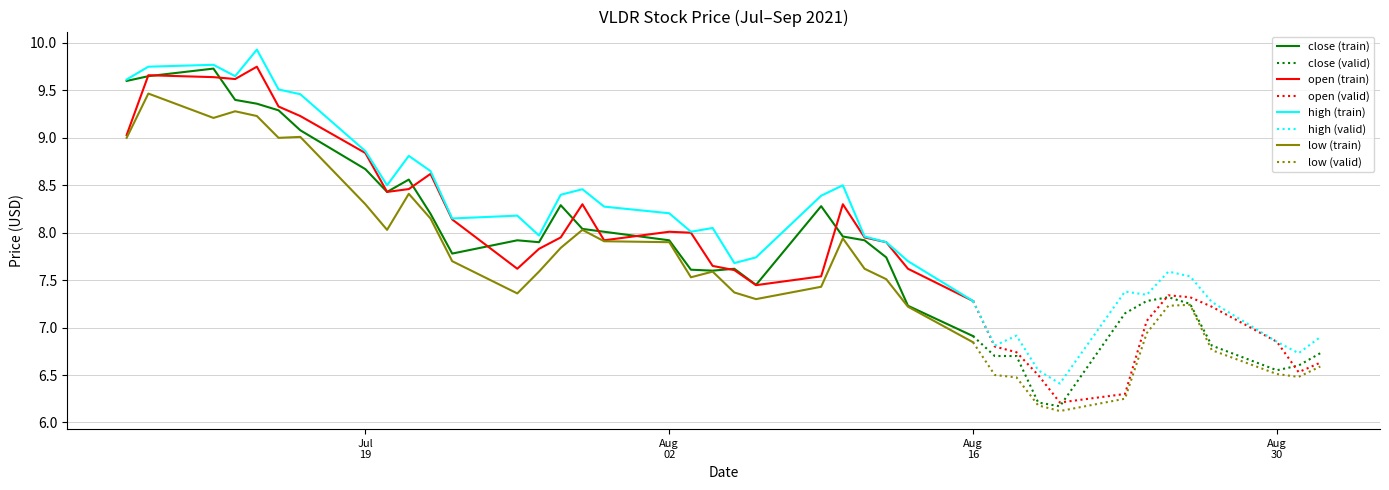

Reading left to right, extract all data points from this chart.

close: 2021-07-08=9.6	2021-07-09=9.7	2021-07-12=9.7	2021-07-13=9.4	2021-07-14=9.4	2021-07-15=9.3	2021-07-16=9.1	2021-07-19=8.7	2021-07-20=8.4	2021-07-21=8.6	2021-07-22=8.2	2021-07-23=7.8	2021-07-26=7.9	2021-07-27=7.9	2021-07-28=8.3	2021-07-29=8.0	2021-07-30=8.0	2021-08-02=7.9	2021-08-03=7.6	2021-08-04=7.6	2021-08-05=7.6	2021-08-06=7.5	2021-08-09=8.3	2021-08-10=8.0	2021-08-11=7.9	2021-08-12=7.7	2021-08-13=7.2	2021-08-16=6.9	2021-08-17=6.7	2021-08-18=6.7	2021-08-19=6.2	2021-08-20=6.2	2021-08-23=7.2	2021-08-24=7.3	2021-08-25=7.3	2021-08-26=7.2	2021-08-27=6.8	2021-08-30=6.5	2021-08-31=6.6	2021-09-01=6.7
open: 2021-07-08=9.0	2021-07-09=9.7	2021-07-12=9.6	2021-07-13=9.6	2021-07-14=9.8	2021-07-15=9.3	2021-07-16=9.2	2021-07-19=8.8	2021-07-20=8.4	2021-07-21=8.5	2021-07-22=8.6	2021-07-23=8.1	2021-07-26=7.6	2021-07-27=7.8	2021-07-28=8.0	2021-07-29=8.3	2021-07-30=7.9	2021-08-02=8.0	2021-08-03=8.0	2021-08-04=7.7	2021-08-05=7.6	2021-08-06=7.4	2021-08-09=7.5	2021-08-10=8.3	2021-08-11=8.0	2021-08-12=7.9	2021-08-13=7.6	2021-08-16=7.3	2021-08-17=6.8	2021-08-18=6.7	2021-08-19=6.5	2021-08-20=6.2	2021-08-23=6.3	2021-08-24=7.1	2021-08-25=7.3	2021-08-26=7.3	2021-08-27=7.2	2021-08-30=6.8	2021-08-31=6.5	2021-09-01=6.6
high: 2021-07-08=9.6	2021-07-09=9.8	2021-07-12=9.8	2021-07-13=9.7	2021-07-14=9.9	2021-07-15=9.5	2021-07-16=9.5	2021-07-19=8.9	2021-07-20=8.5	2021-07-21=8.8	2021-07-22=8.7	2021-07-23=8.2	2021-07-26=8.2	2021-07-27=8.0	2021-07-28=8.4	2021-07-29=8.5	2021-07-30=8.3	2021-08-02=8.2	2021-08-03=8.0	2021-08-04=8.1	2021-08-05=7.7	2021-08-06=7.7	2021-08-09=8.4	2021-08-10=8.5	2021-08-11=8.0	2021-08-12=7.9	2021-08-13=7.7	2021-08-16=7.3	2021-08-17=6.8	2021-08-18=6.9	2021-08-19=6.5	2021-08-20=6.4	2021-08-23=7.4	2021-08-24=7.3	2021-08-25=7.6	2021-08-26=7.5	2021-08-27=7.3	2021-08-30=6.8	2021-08-31=6.7	2021-09-01=6.9
low: 2021-07-08=9.0	2021-07-09=9.5	2021-07-12=9.2	2021-07-13=9.3	2021-07-14=9.2	2021-07-15=9.0	2021-07-16=9.0	2021-07-19=8.3	2021-07-20=8.0	2021-07-21=8.4	2021-07-22=8.2	2021-07-23=7.7	2021-07-26=7.4	2021-07-27=7.6	2021-07-28=7.8	2021-07-29=8.0	2021-07-30=7.9	2021-08-02=7.9	2021-08-03=7.5	2021-08-04=7.6	2021-08-05=7.4	2021-08-06=7.3	2021-08-09=7.4	2021-08-10=7.9	2021-08-11=7.6	2021-08-12=7.5	2021-08-13=7.2	2021-08-16=6.8	2021-08-17=6.5	2021-08-18=6.5	2021-08-19=6.2	2021-08-20=6.1	2021-08-23=6.2	2021-08-24=6.9	2021-08-25=7.2	2021-08-26=7.2	2021-08-27=6.8	2021-08-30=6.5	2021-08-31=6.5	2021-09-01=6.6